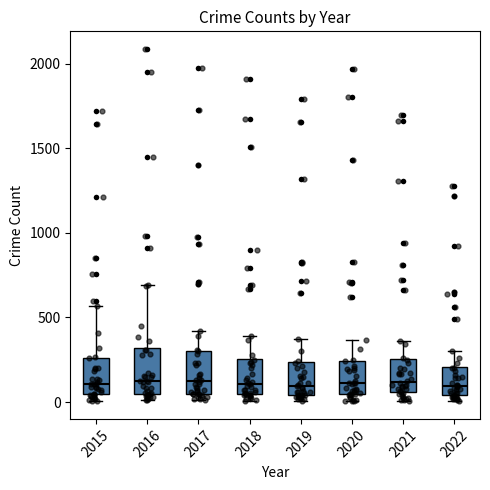

Reading left to right, transcribe this box plot: for each box, give where its median line is, the range the box spans, and where its two whiskers end, as read against the y-axis. The values are not printed on the chart, so give them approximately, as read against the axis.

2015: median 100, box 50 to 250, whiskers 0 to 550
2016: median 150, box 50 to 300, whiskers 0 to 700
2017: median 100, box 50 to 300, whiskers 0 to 400
2018: median 100, box 50 to 250, whiskers 0 to 400
2019: median 100, box 50 to 250, whiskers 0 to 400
2020: median 100, box 50 to 250, whiskers 0 to 350
2021: median 100, box 50 to 250, whiskers 0 to 350
2022: median 100, box 50 to 200, whiskers 0 to 300